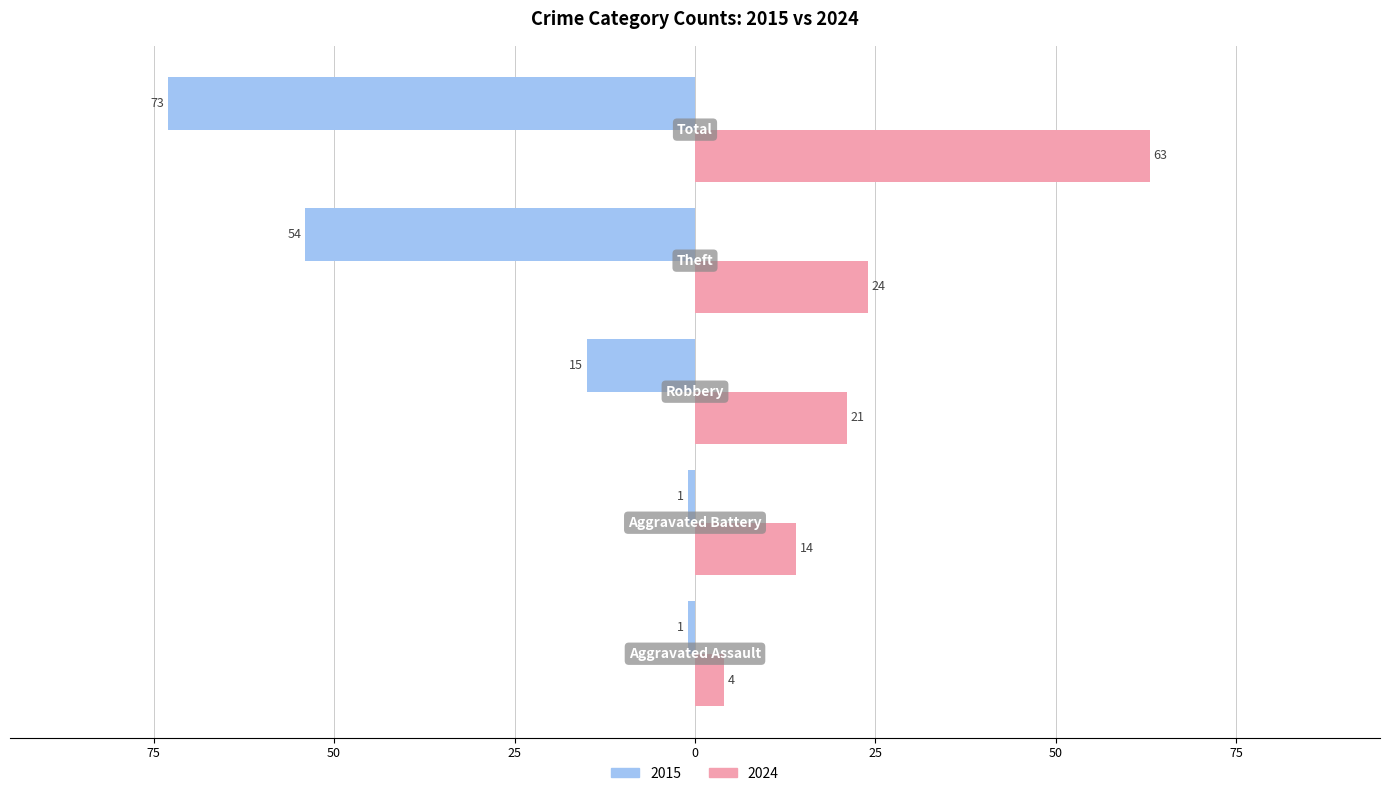

Which series has the widest spread of values?

2015